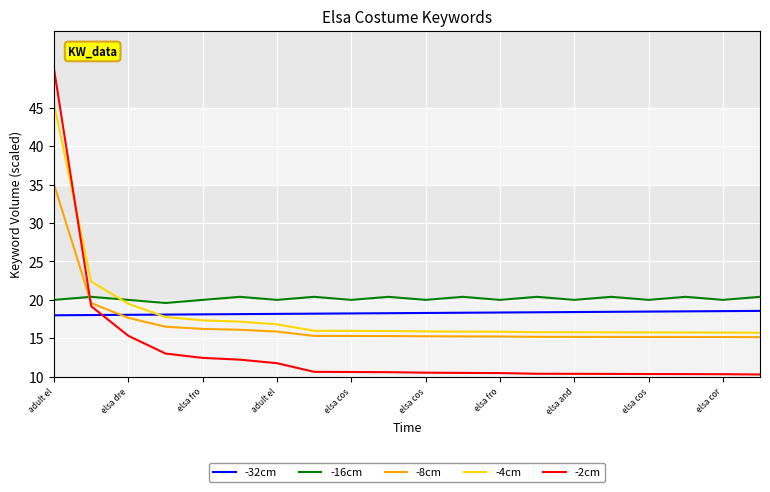

At how many categories does at least one series exceed 39?

1